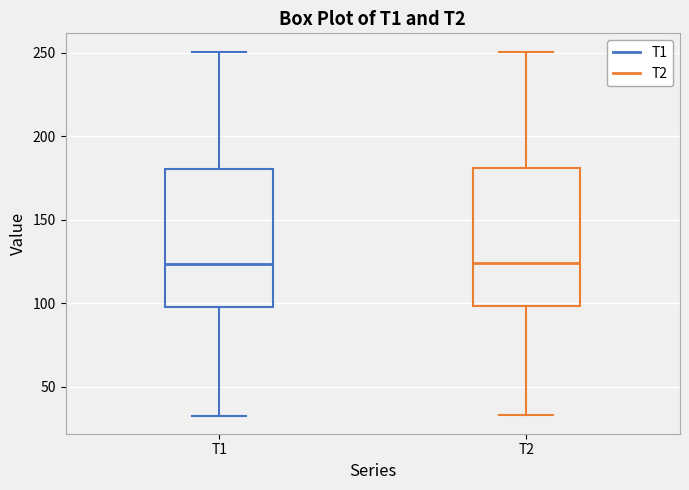

Reading left to right, read every box against the y-axis: the position of its median line, the range the box covers, and the ends of its whiskers. The values are not printed on the chart, so give them approximately, as read against the axis.

T1: median 125, box 100 to 180, whiskers 35 to 250
T2: median 125, box 100 to 180, whiskers 35 to 250